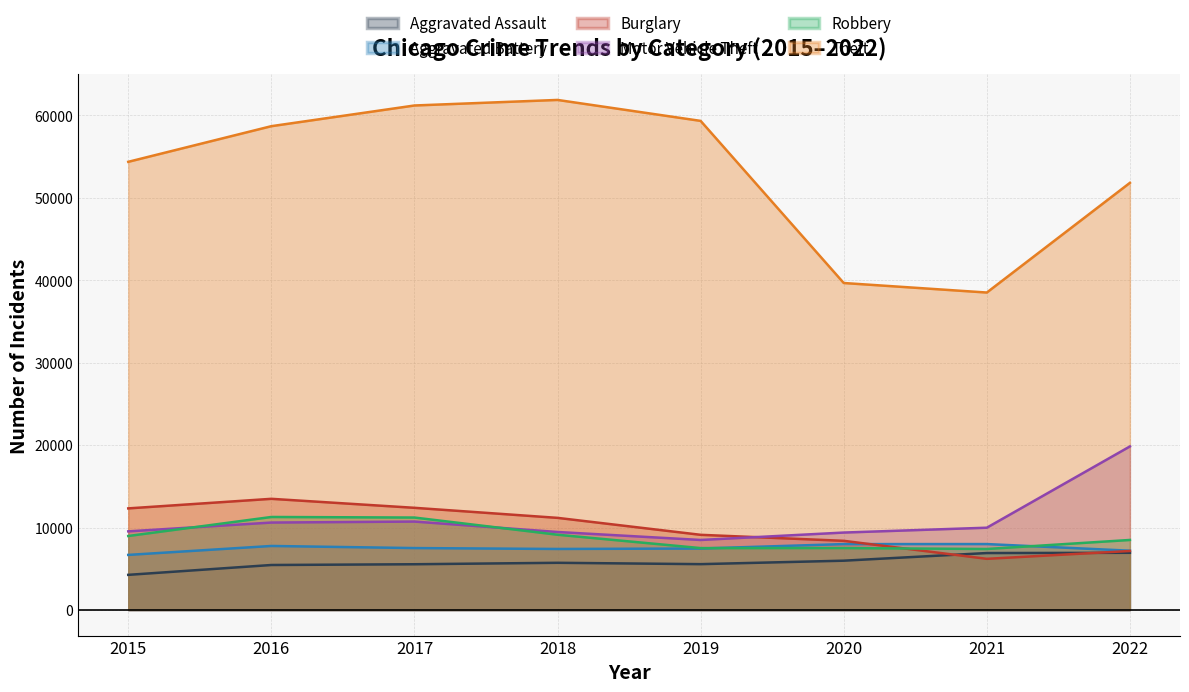

How many lines are shown in the chart?

6